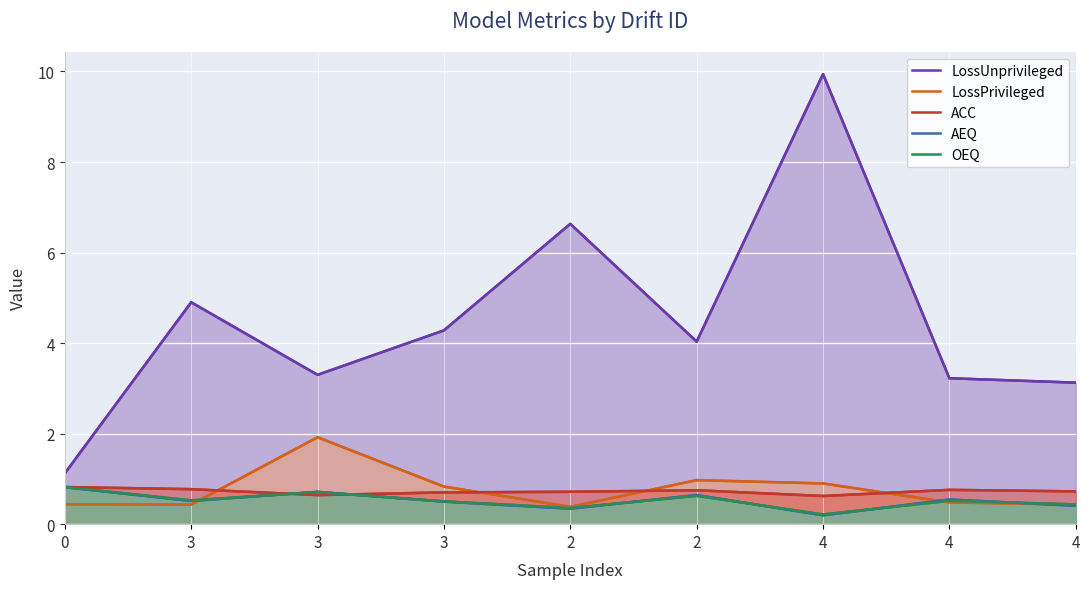

The value of LossPrivileged at 4 is 0.5. True or false?

True